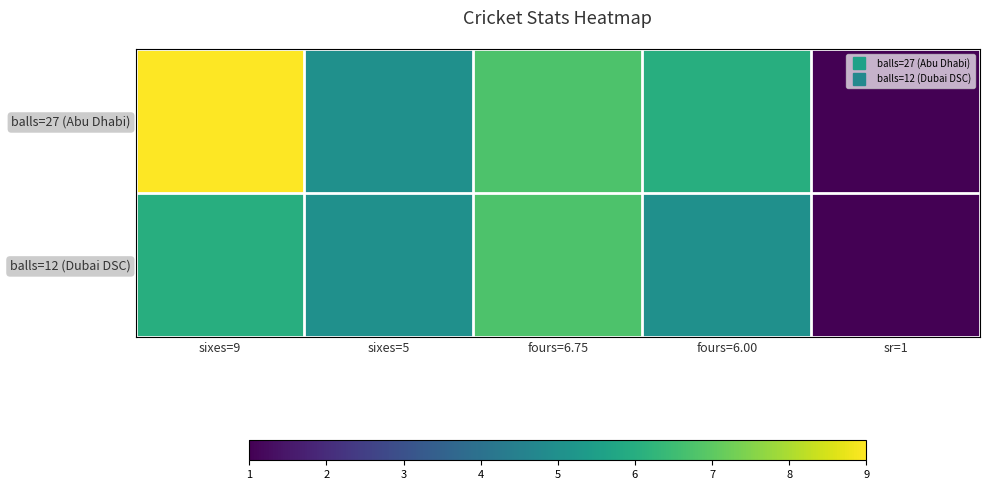

At sixes=9, list the series in order from largest to smallest.

balls=27 (Abu Dhabi), balls=12 (Dubai DSC)